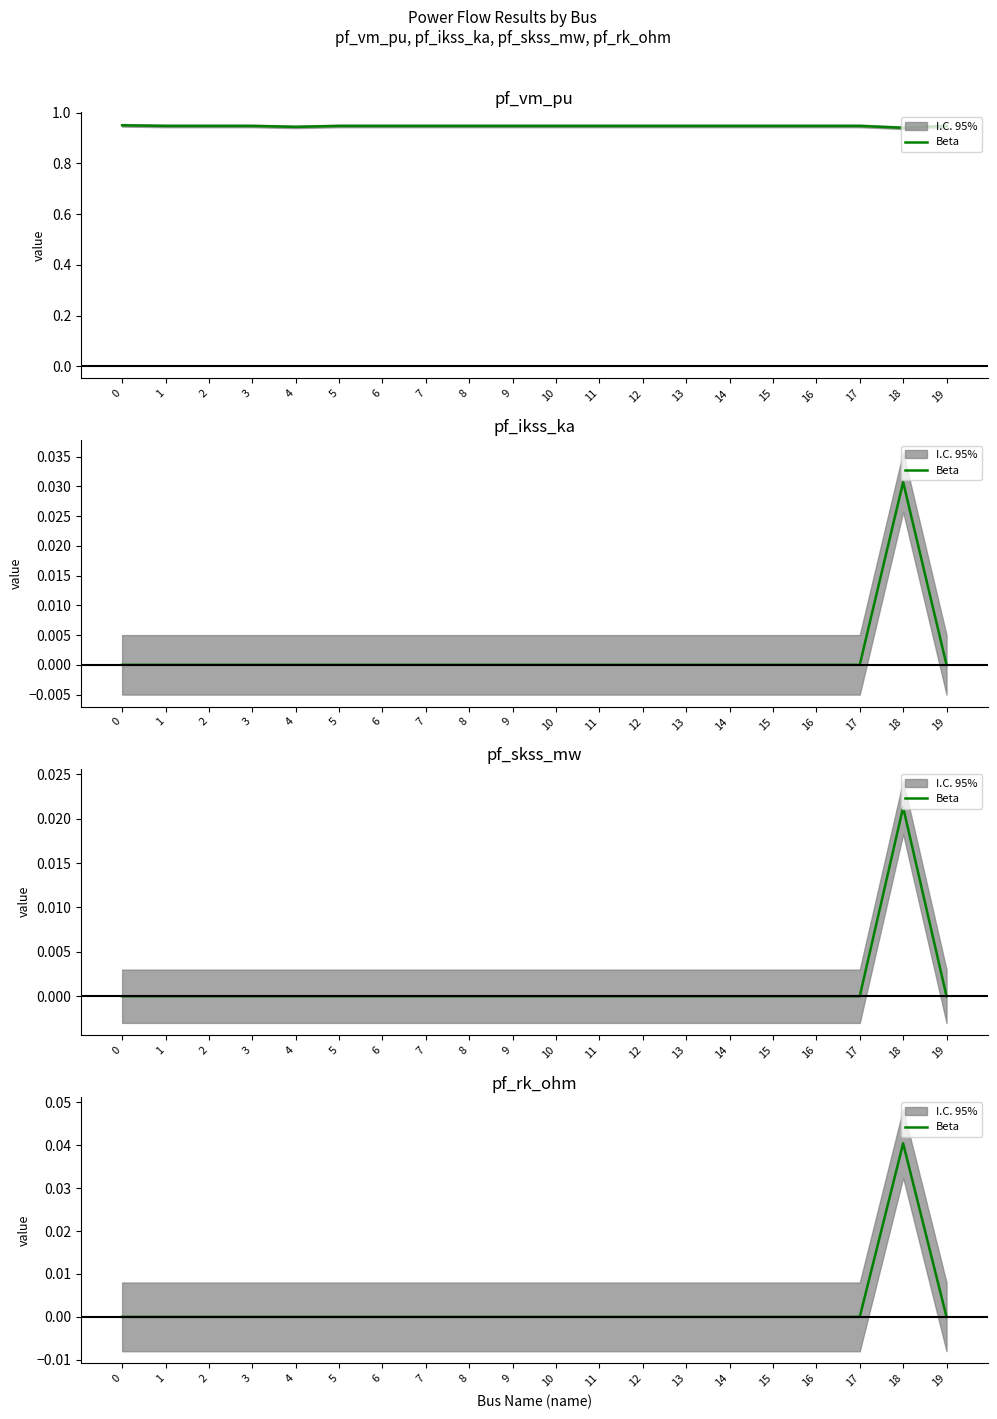

Is this an area chart (filled region under the line)?

No